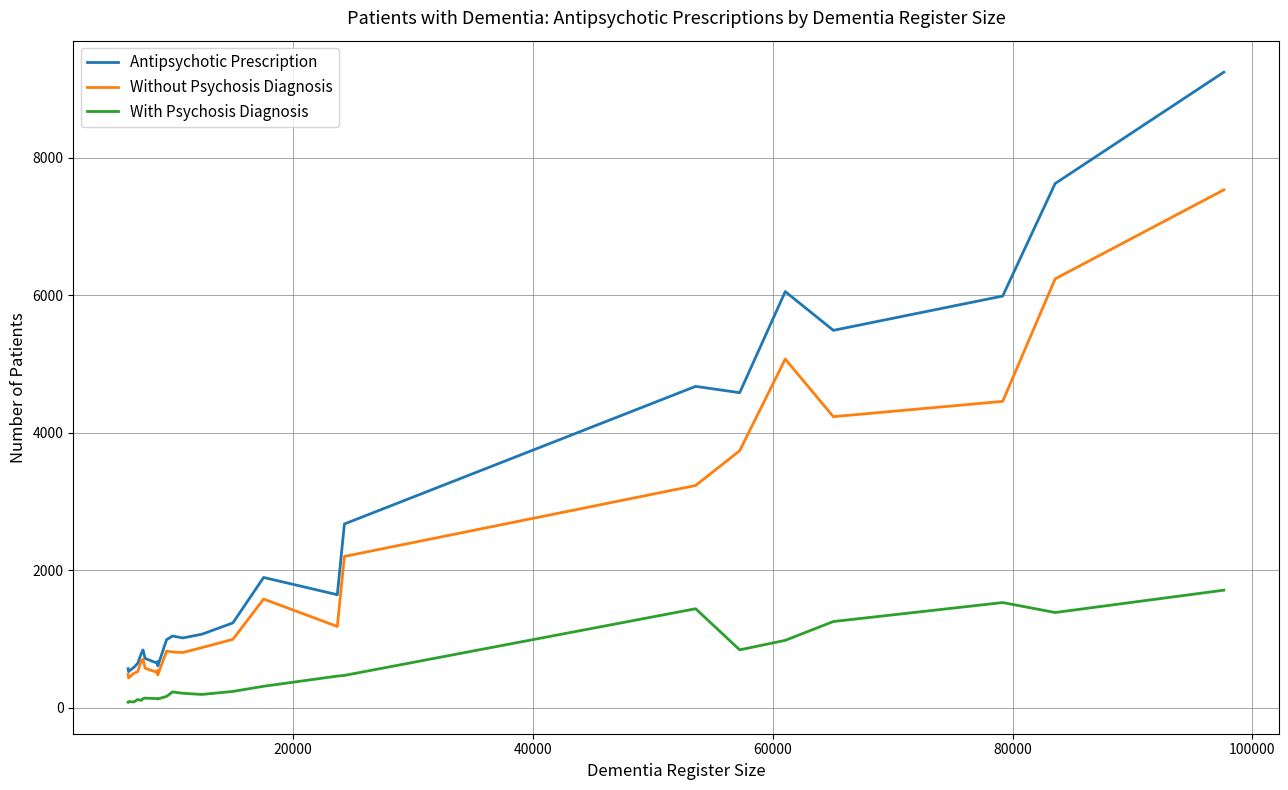

True or false: Antipsychotic Prescription and With Psychosis Diagnosis intersect in this chart.

False